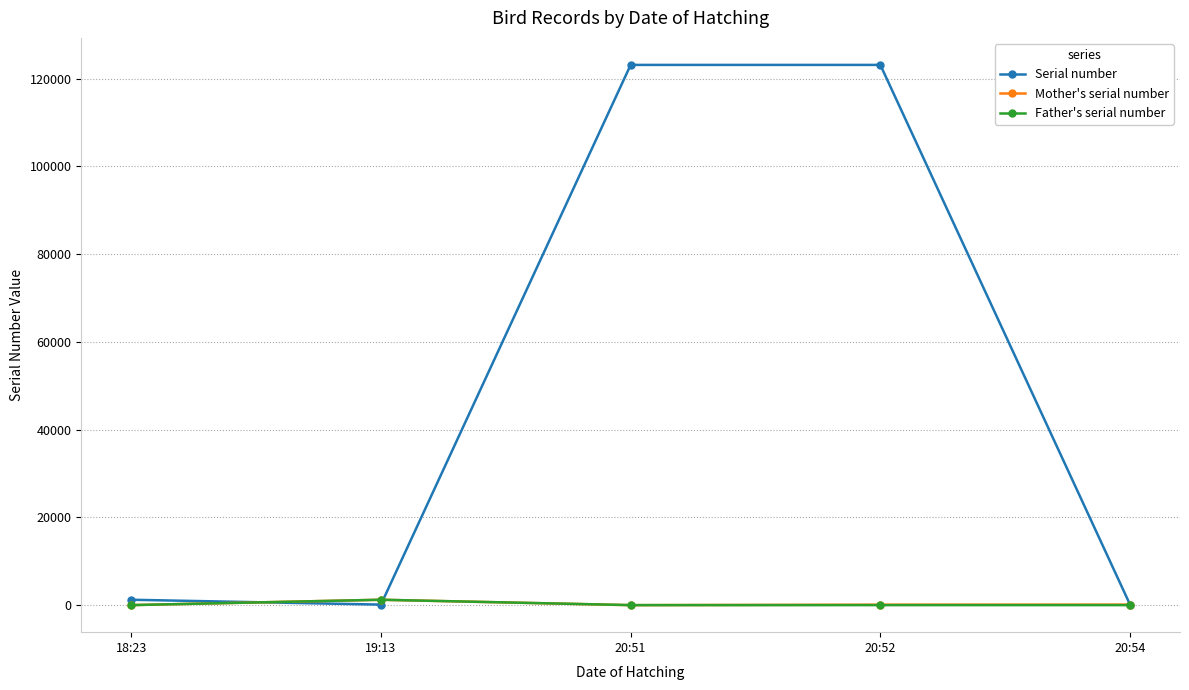

Between 19:13 and 20:51, which series saw the biggest shift?

Serial number